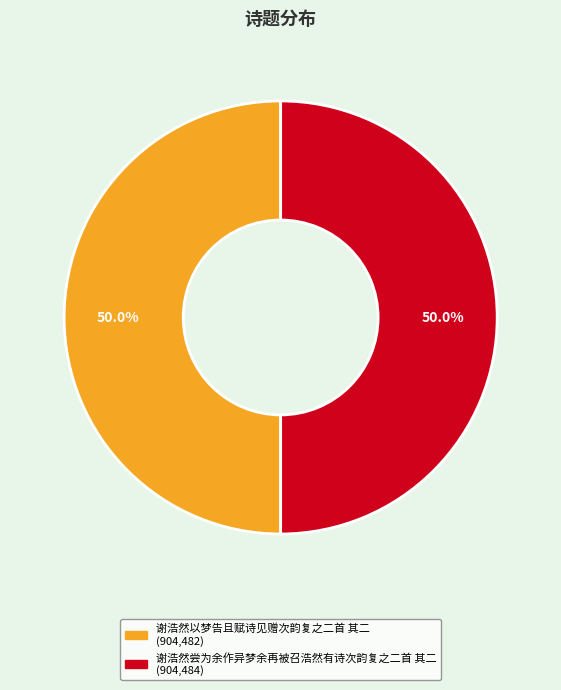

What is the ratio of the value at 谢浩然以梦告且赋诗见赠次韵复之二首 其二 to the value at 谢浩然尝为余作异梦余再被召浩然有诗次韵复之二首 其二?

1.0